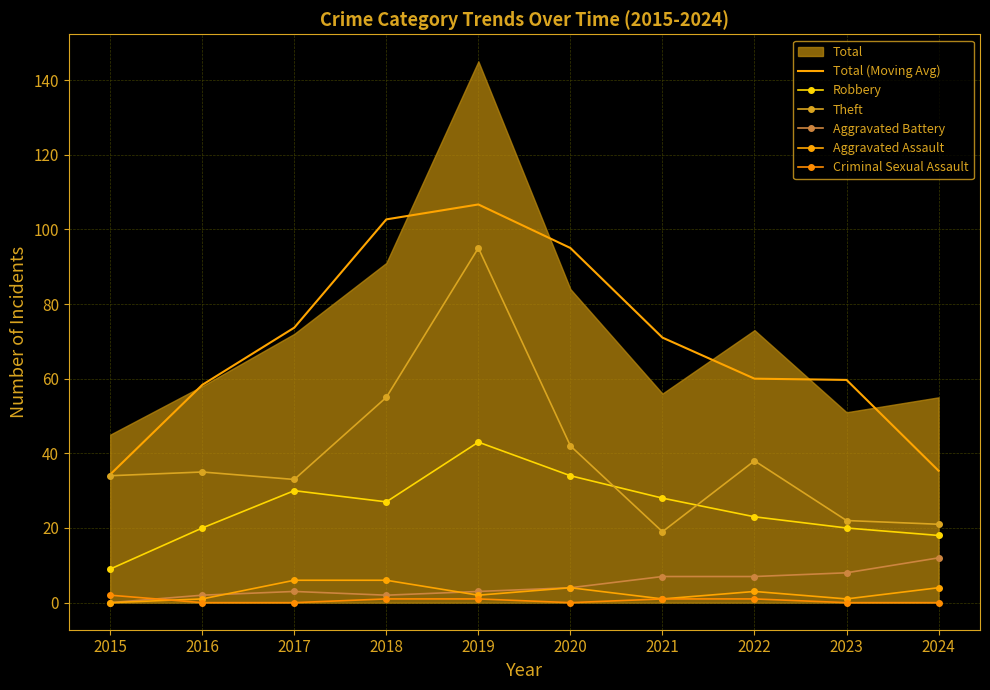

The value of Criminal Sexual Assault at 2018 is 1.0. True or false?

True